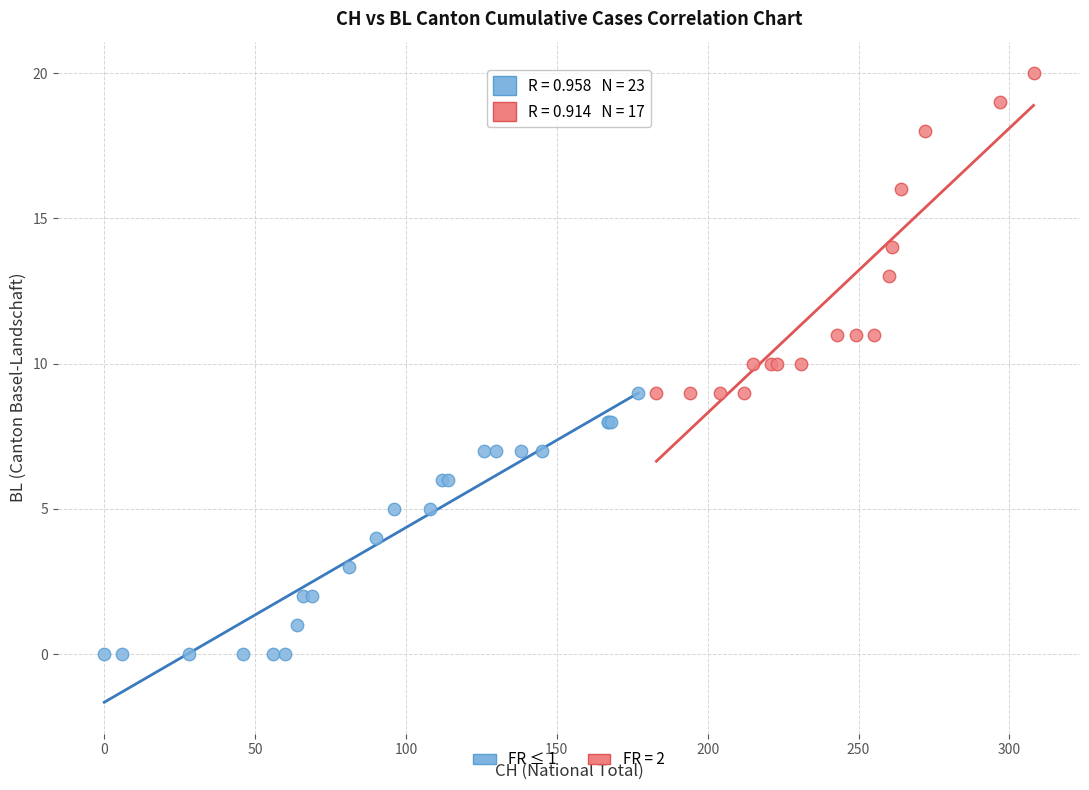

Which series has the largest Y range (max minus min)?

FR = 2